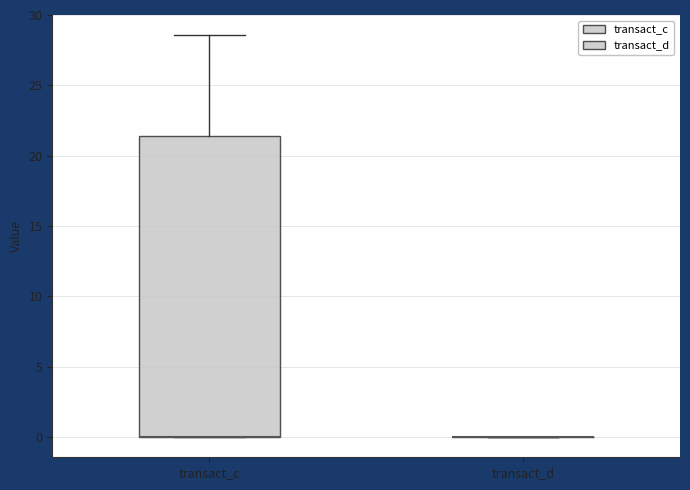

Which box is the tallest, from its lower edge to its upper edge?

transact_c